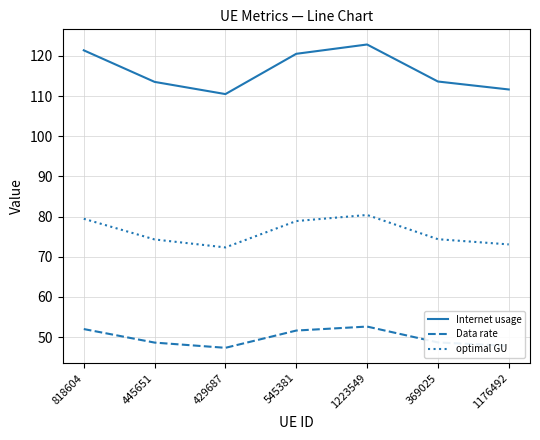

Is it true that optimal GU equals 44.7 at 445651?

False